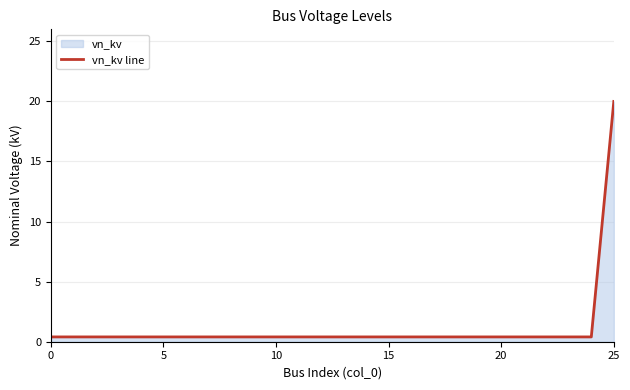

Which label corresponds to the largest value in the chart?

25